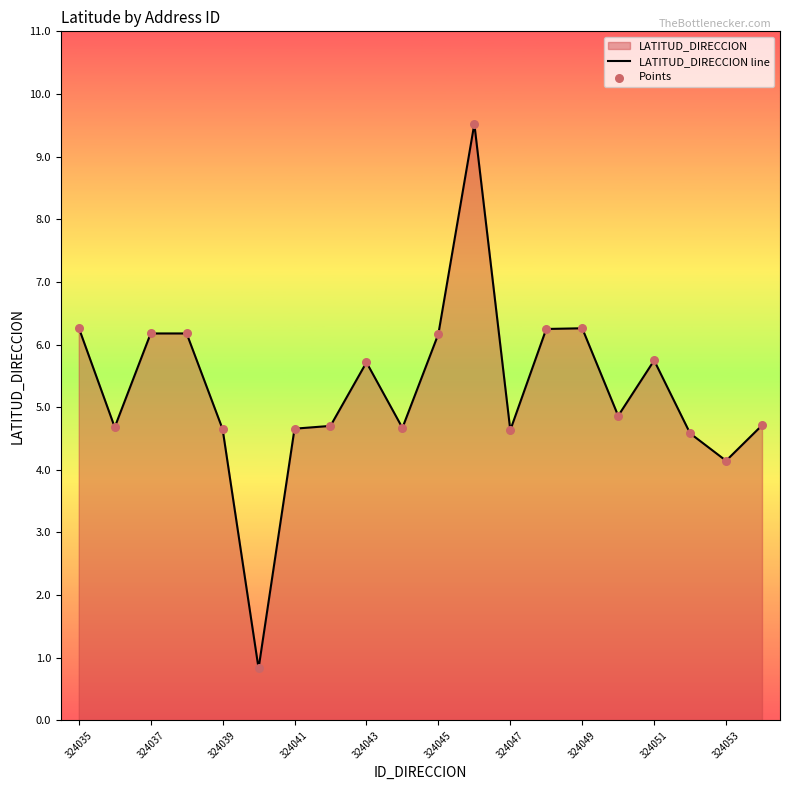

Is the value of LATITUD_DIRECCION line at 15 greater than the value of Points at 13?

No